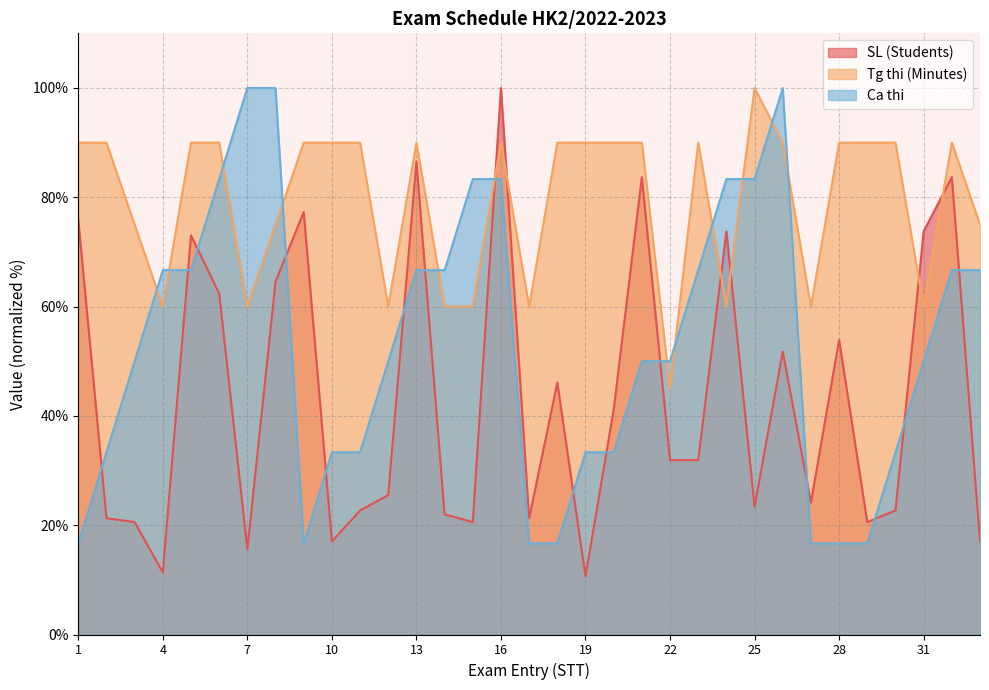

Which series has the largest total across all categories?

Tg thi (Minutes)